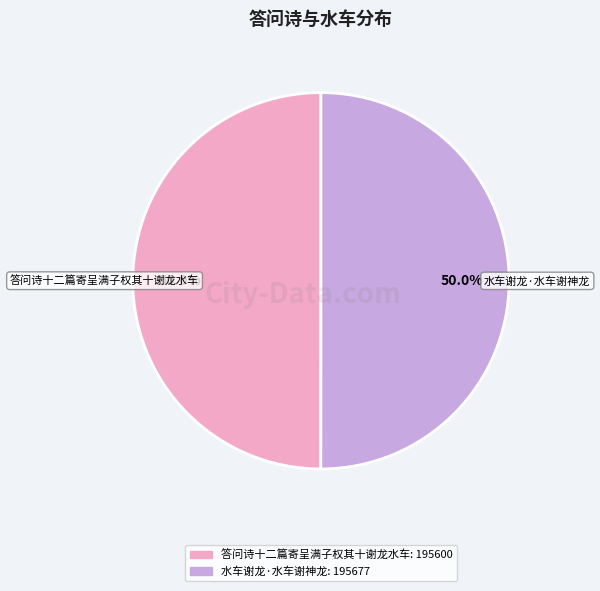

What is the ratio of the value at 水车谢龙·水车谢神龙 to the value at 答问诗十二篇寄呈满子权其十谢龙水车?

1.0